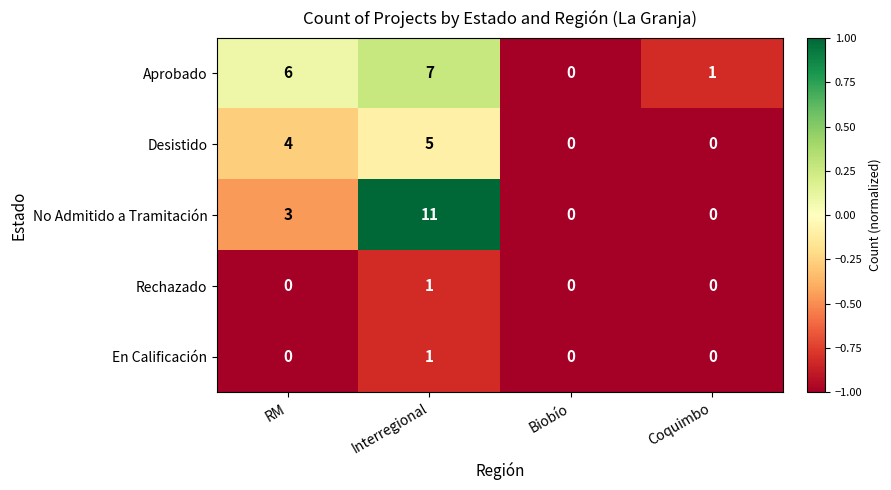

At which label does Aprobado reach its peak?

Interregional